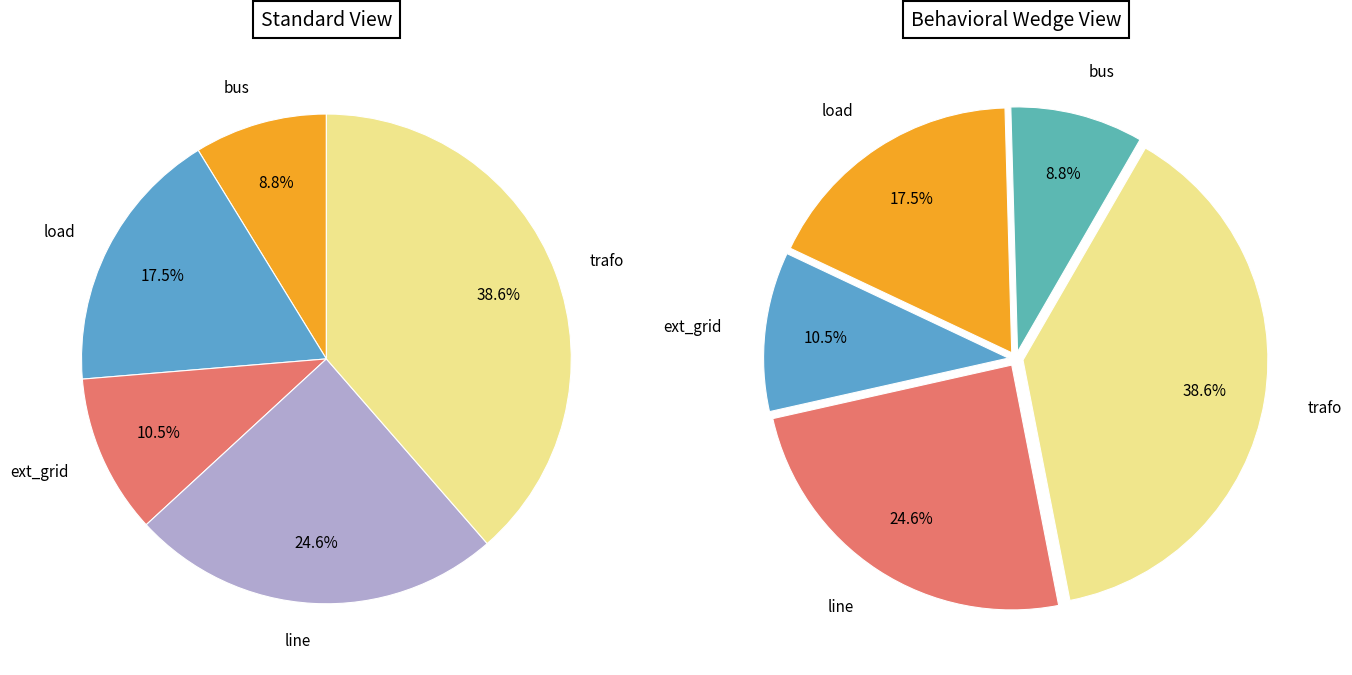

To the nearest percent, what is the difference between the largest and smallest slice percentages?

30%